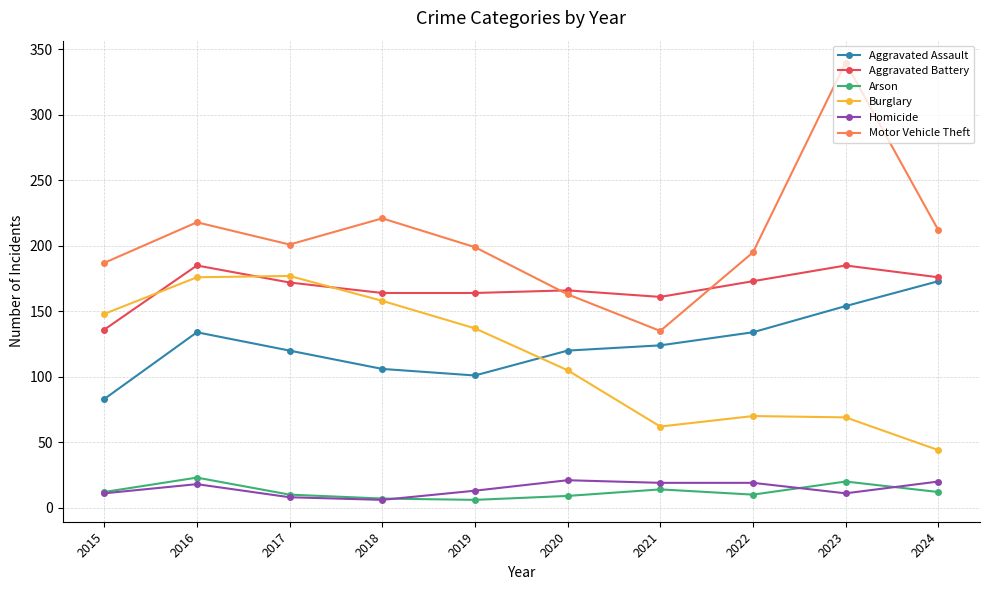

True or false: Motor Vehicle Theft has more than 2 points higher than both neighbors.

True